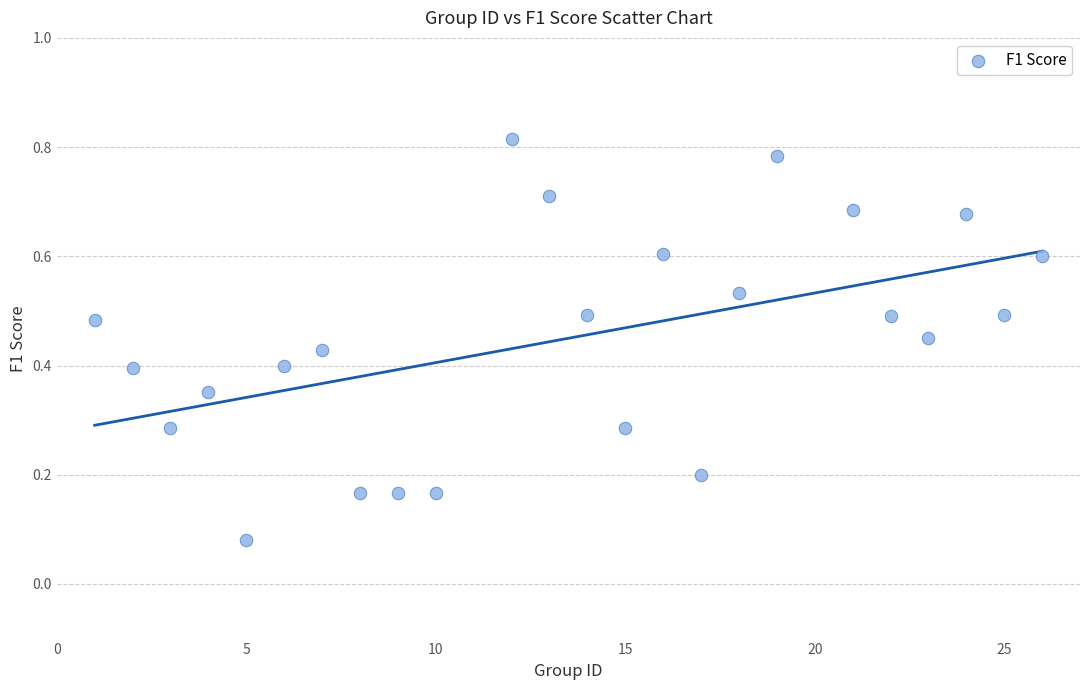

What is the range of X values (max minus min)?

25.0